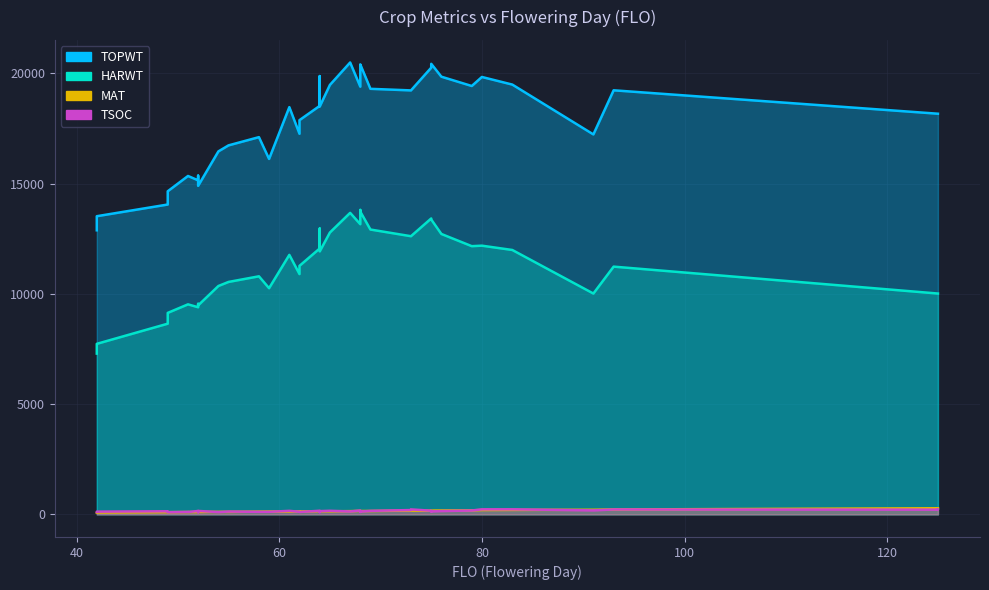

Reading left to right, extract all data points from this chart.

TOPWT: 42=12880	42=13519	49=14049	49=14649	51=15343	51=15343	52=15146	52=15358	52=14896	54=16458	55=16731	58=17104	59=16116	61=18465	62=17257	62=17874	64=18523	64=18560	64=19873	64=18493	65=19470	67=20489	68=19392	68=19991	68=20272	68=20403	69=19295	73=19223	73=19223	75=20253	75=20429	75=20429	76=19845	79=19423	80=19832	83=19487	91=17227	93=19228	125=18166	125=18166
HARWT: 42=7290	42=7732	49=8646	49=9135	51=9523	51=9523	52=9391	52=9547	52=9475	54=10355	55=10539	58=10794	59=10255	61=11766	62=10895	62=11268	64=12058	64=11987	64=12962	64=11924	65=12778	67=13671	68=13156	68=13498	68=13804	68=13729	69=12915	73=12612	73=12612	75=13417	75=13371	75=13371	76=12714	79=12161	80=12183	83=11988	91=10013	93=11233	125=10013	125=10013
TSOC: 42=112	42=124	49=141	49=100	51=112	51=106	52=154	52=99	52=156	54=104	55=128	58=115	59=116	61=160	62=119	62=109	64=164	64=132	64=104	64=147	65=163	67=131	68=178	68=137	68=111	68=126	69=159	73=196	73=225	75=167	75=129	75=134	76=150	79=175	80=228	83=229	91=181	93=223	125=214	125=221
MAT: 42=82	42=85	49=101	49=100	51=106	51=106	52=104	52=106	52=108	54=114	55=113	58=124	59=128	61=129	62=135	62=133	64=144	64=143	64=139	64=143	65=141	67=147	68=158	68=156	68=153	68=153	69=153	73=172	73=172	75=165	75=172	75=172	76=177	79=182	80=197	83=202	91=210	93=222	125=278	125=278